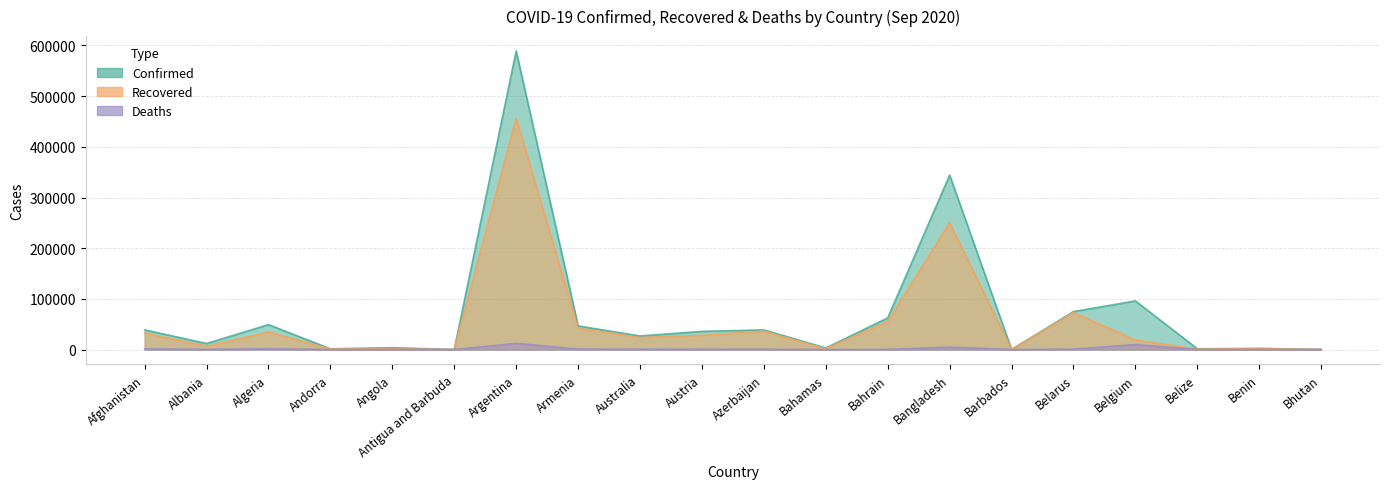

Reading left to right, transcribe all the data shown in this chart.

Confirmed: 38872	11948	49194	1483	3675	95	589012	46671	26813	35853	38777	3087	62484	344264	185	74987	95948	1536	2280	246
Recovered: 32505	6788	34675	1054	1401	91	456347	42231	23790	28044	36289	1533	55444	250412	171	72967	18810	696	1942	175
Deaths: 1436	347	1654	53	143	3	12229	925	832	758	571	69	216	4859	7	771	9935	19	40	0